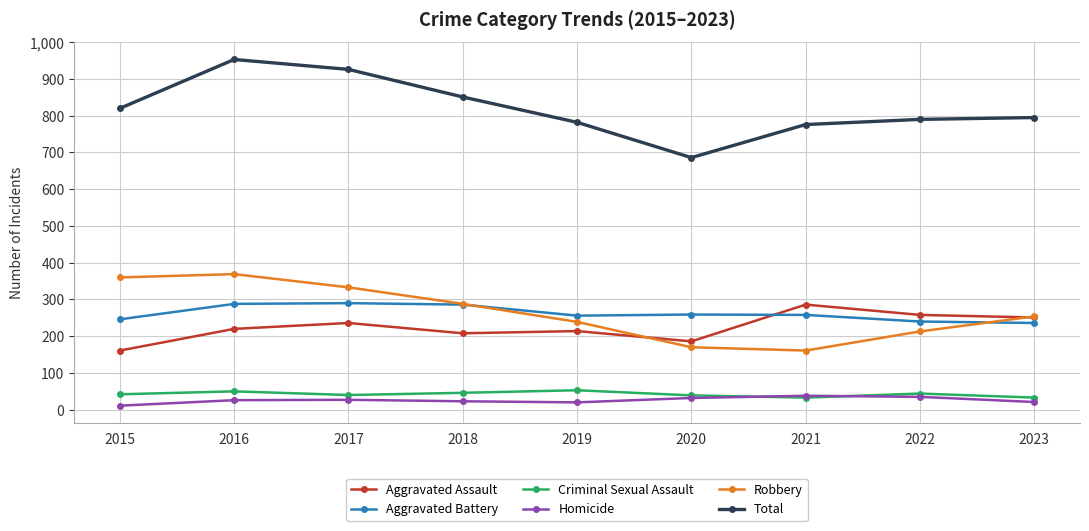

Between 2016 and 2018, which series saw the biggest shift?

Total